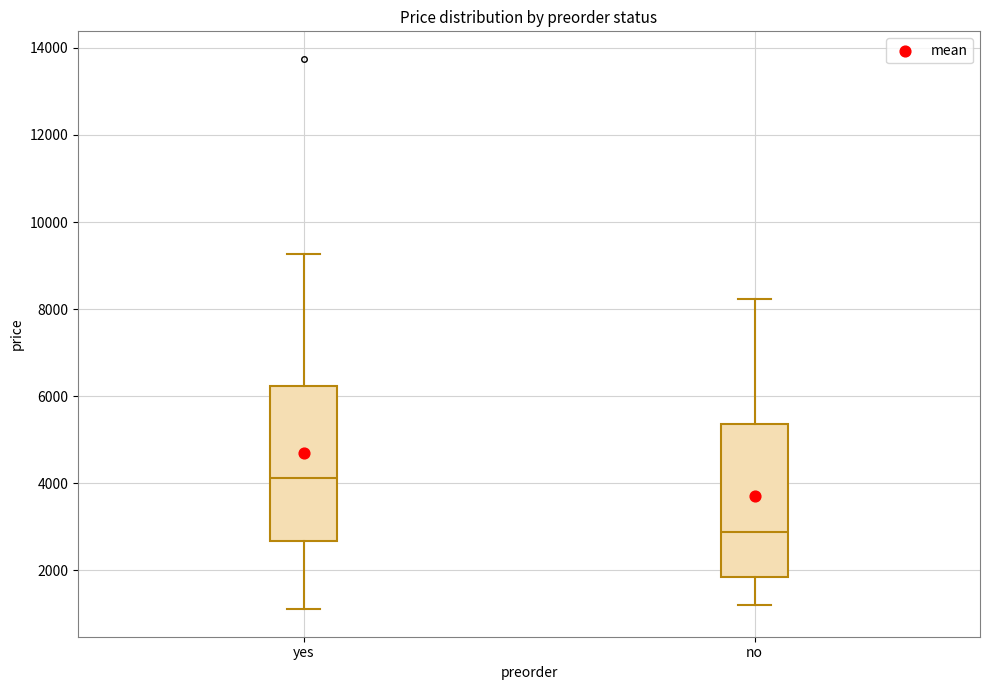

Reading left to right, read every box against the y-axis: the position of its median line, the range the box covers, and the ends of its whiskers. The values are not printed on the chart, so give them approximately, as read against the axis.

yes: median 4200, box 2600 to 6200, whiskers 1200 to 9200
no: median 2800, box 1800 to 5400, whiskers 1200 to 8200